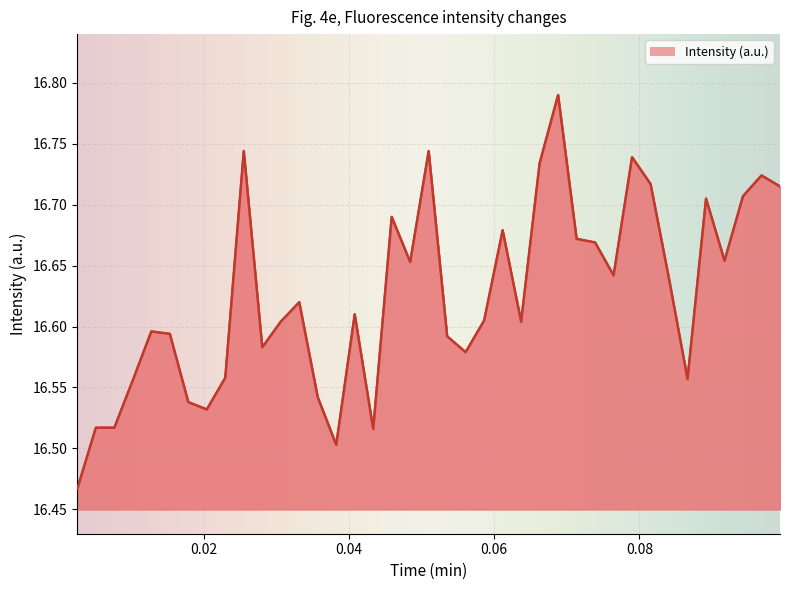

Reading left to right, list all the values displayed in this chart.

16.5	16.5	16.5	16.6	16.6	16.6	16.5	16.5	16.6	16.7	16.6	16.6	16.6	16.5	16.5	16.6	16.5	16.7	16.7	16.7	16.6	16.6	16.6	16.7	16.6	16.7	16.8	16.7	16.7	16.6	16.7	16.7	16.6	16.6	16.7	16.7	16.7	16.7	16.7